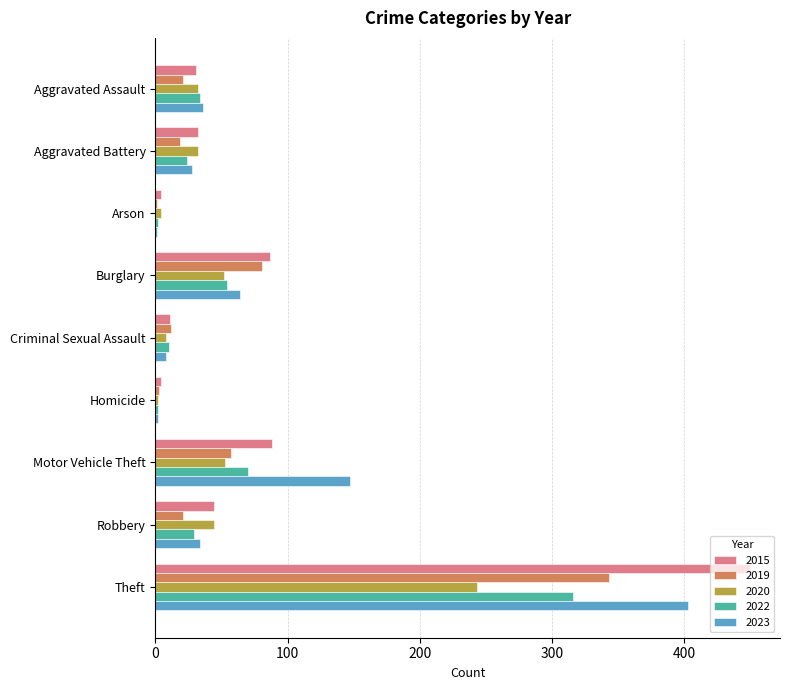

Which series changed the most between Motor Vehicle Theft and Theft?

2015